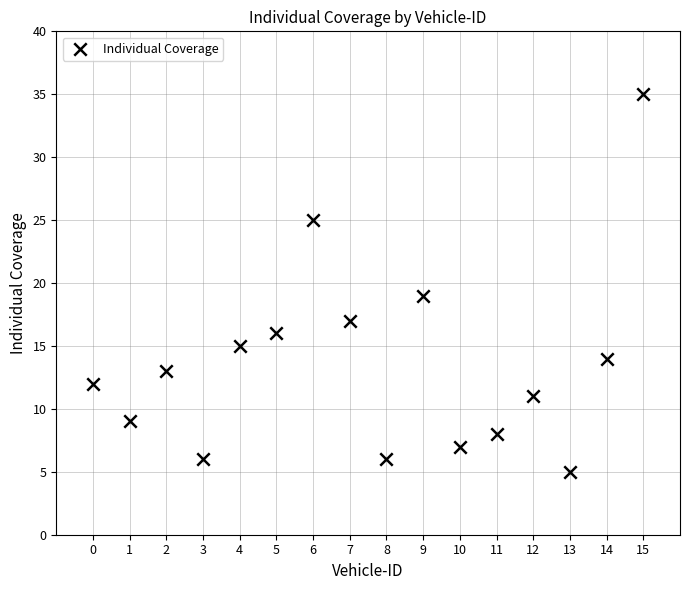

What Y value in the scatter plot is closest to 20?

19